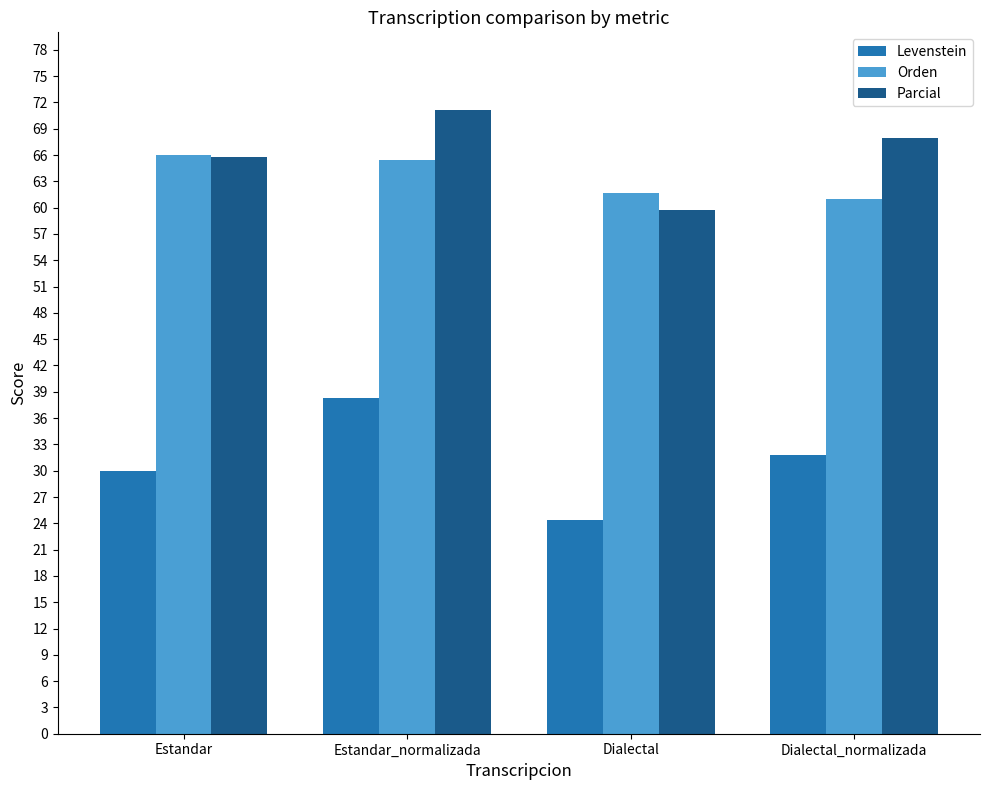

What are all the series names shown in the legend?

Levenstein, Orden, Parcial